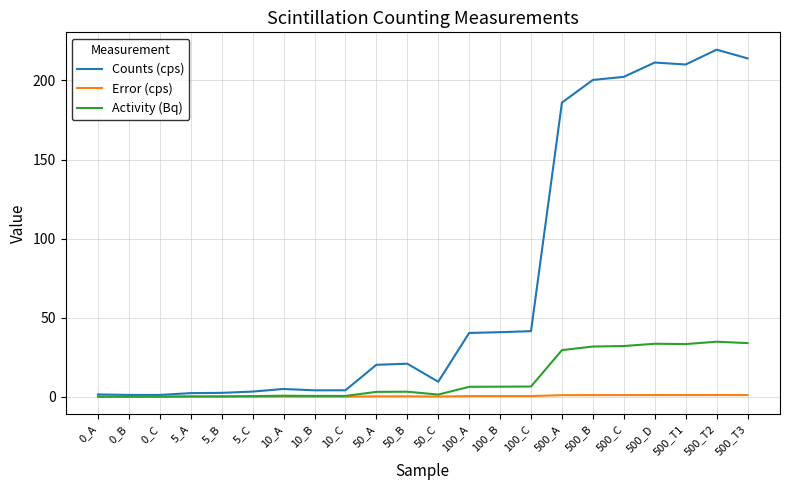

Which series has the widest spread of values?

Counts (cps)